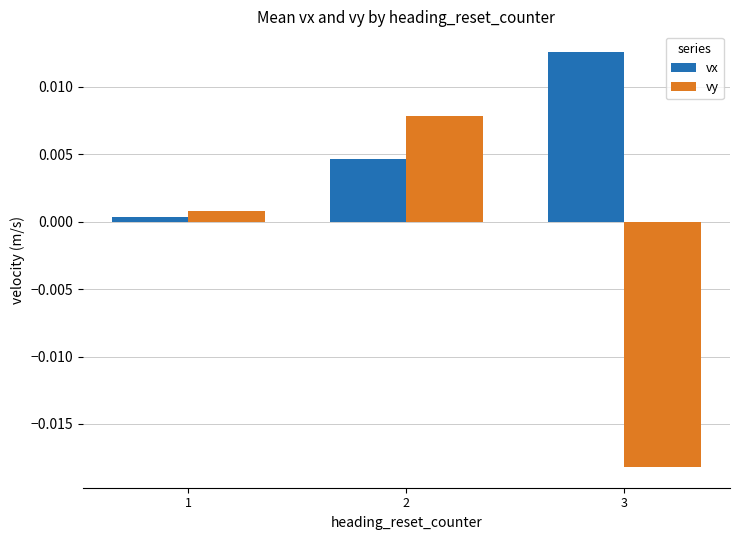

Which series has the widest spread of values?

vy